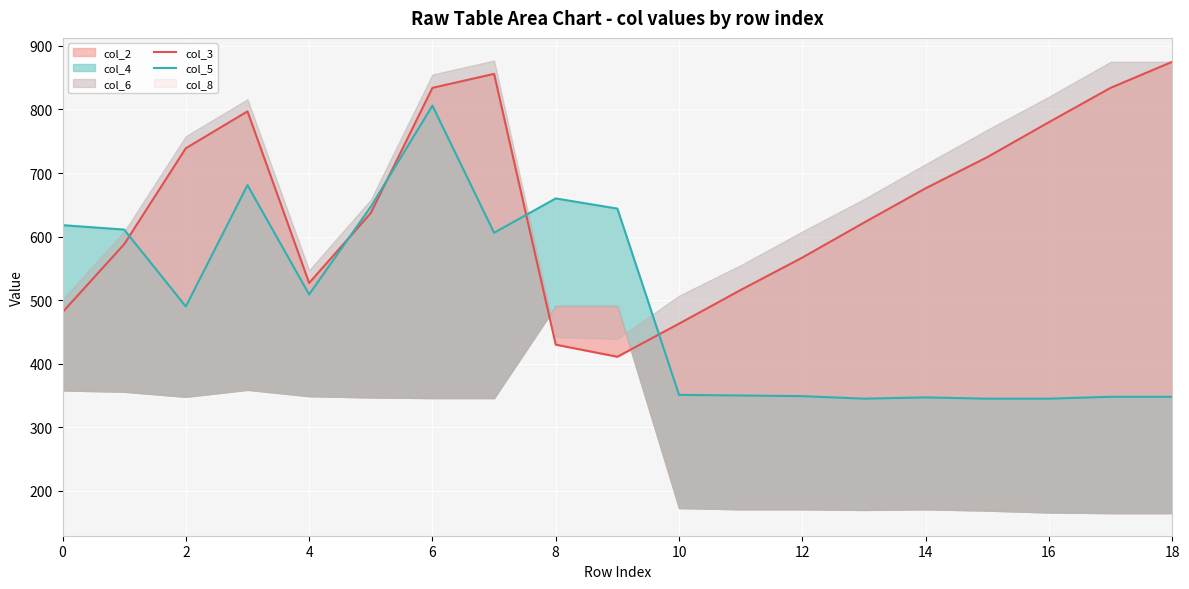

Which series has the largest range (max minus min)?

col_3